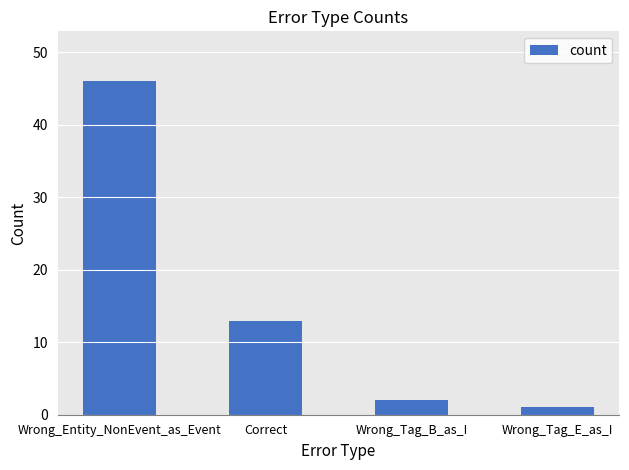

What is the difference between the maximum and second lowest values?

44